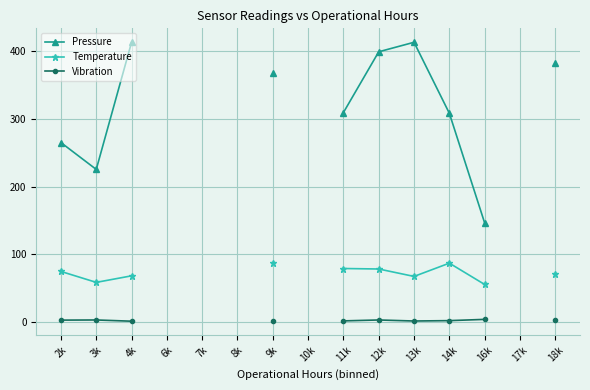

Does the chart display data point markers on the line(s)?

Yes